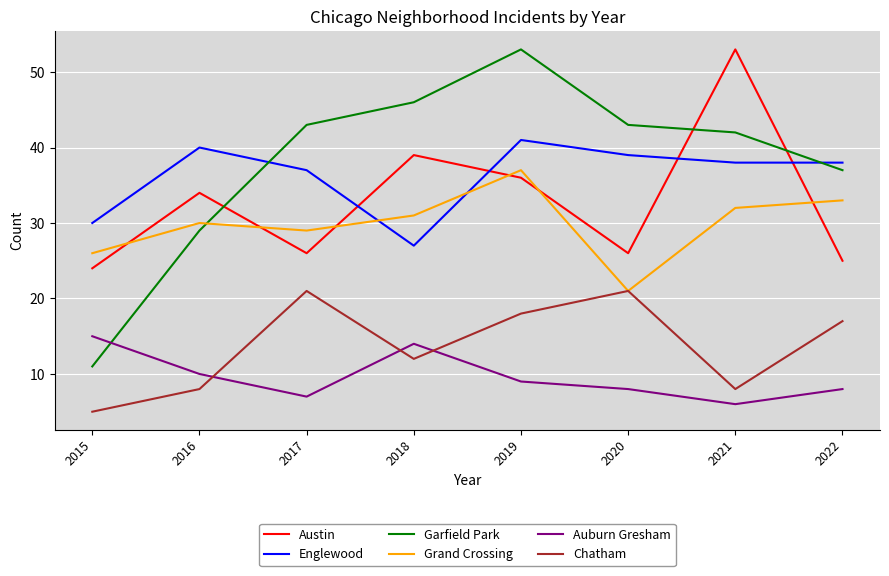

Which category has the highest value in the Garfield Park series?

2019